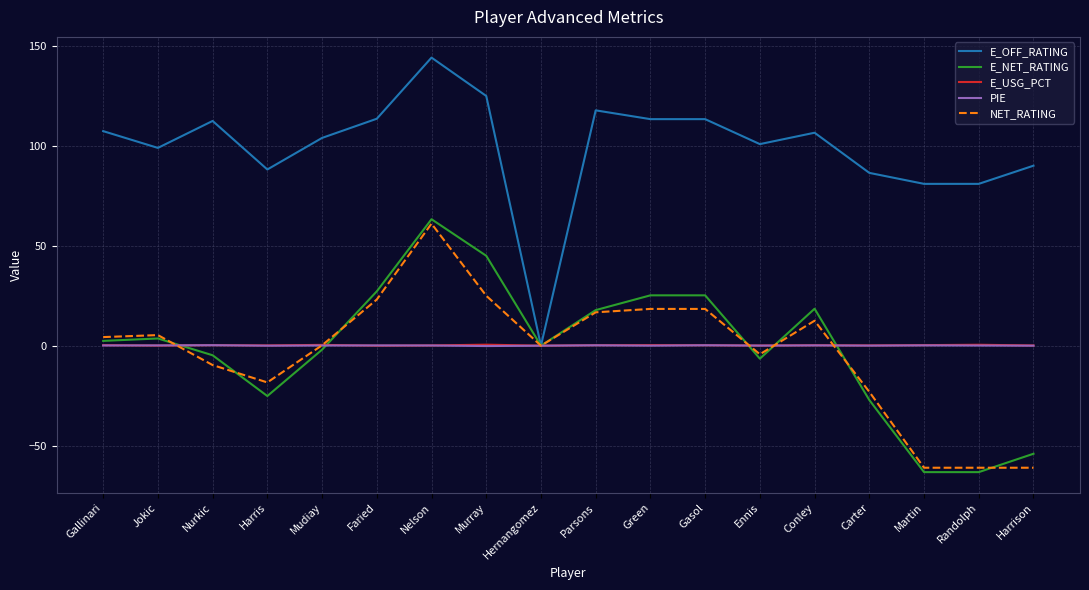

True or false: PIE has more than 2 interior local peaks.

True